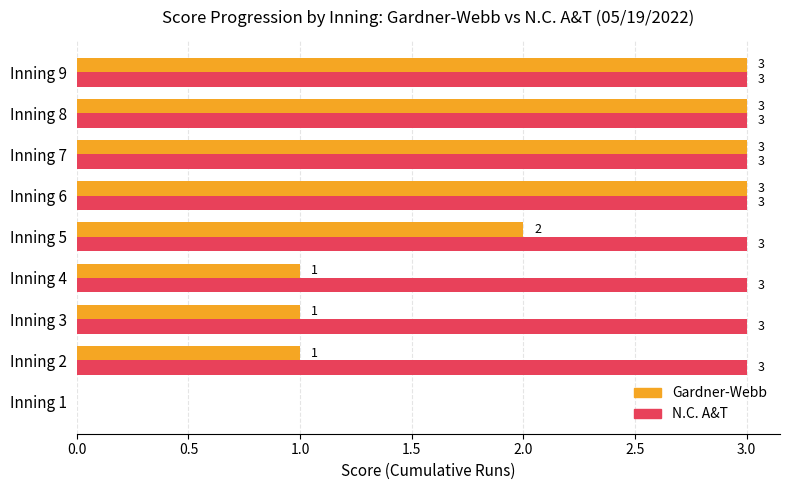

Between Inning 2 and Inning 6, which series saw the biggest shift?

Gardner-Webb